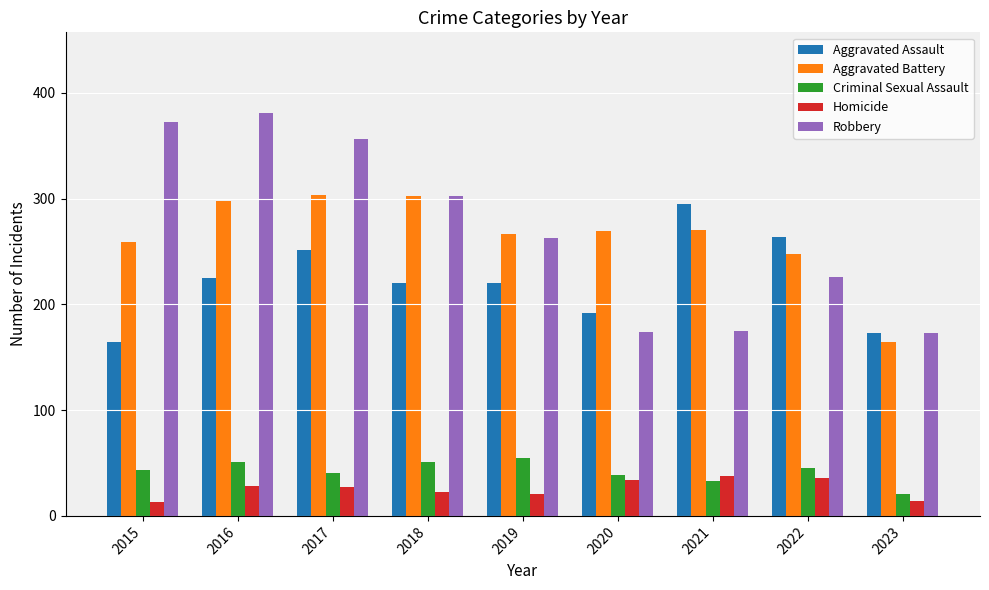

Is the value of Robbery at 2022 greater than the value of Criminal Sexual Assault at 2021?

Yes